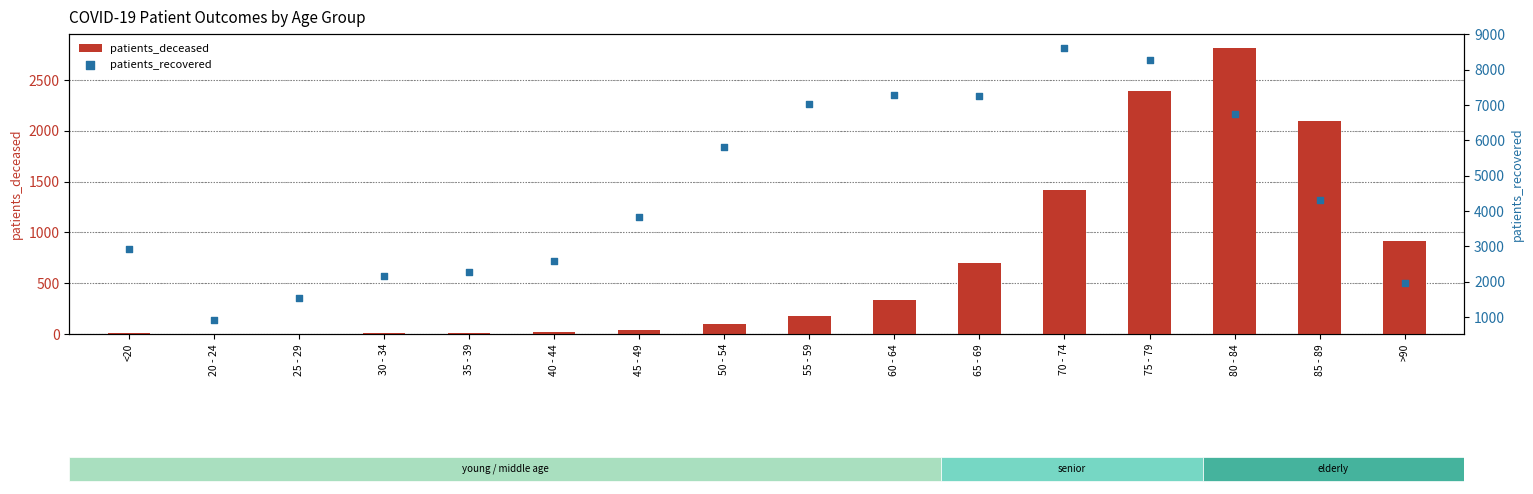

Which series has the largest total across all categories?

patients_recovered